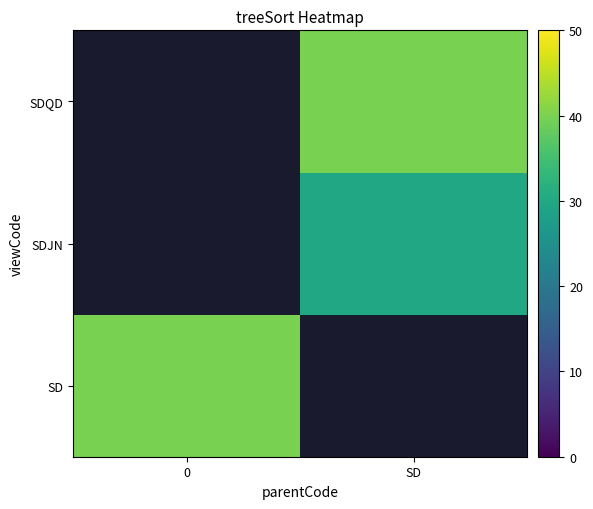

The value of SD at 0 is 67.3. True or false?

False